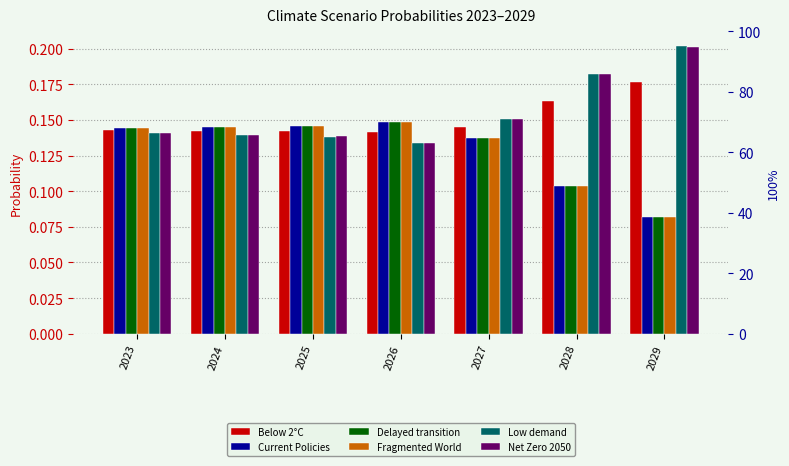

What is the total value across all series at 2027?

0.9